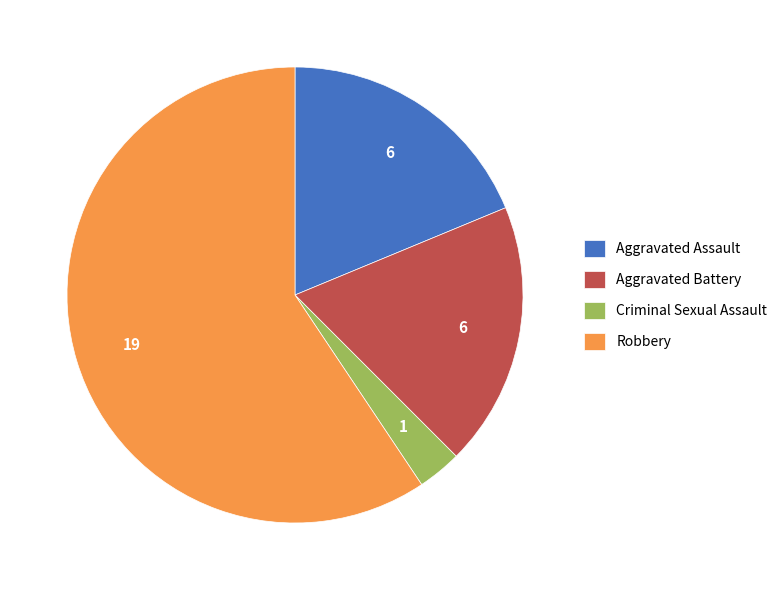

What is the ratio of the value at Aggravated Battery to the value at Criminal Sexual Assault?

6.0